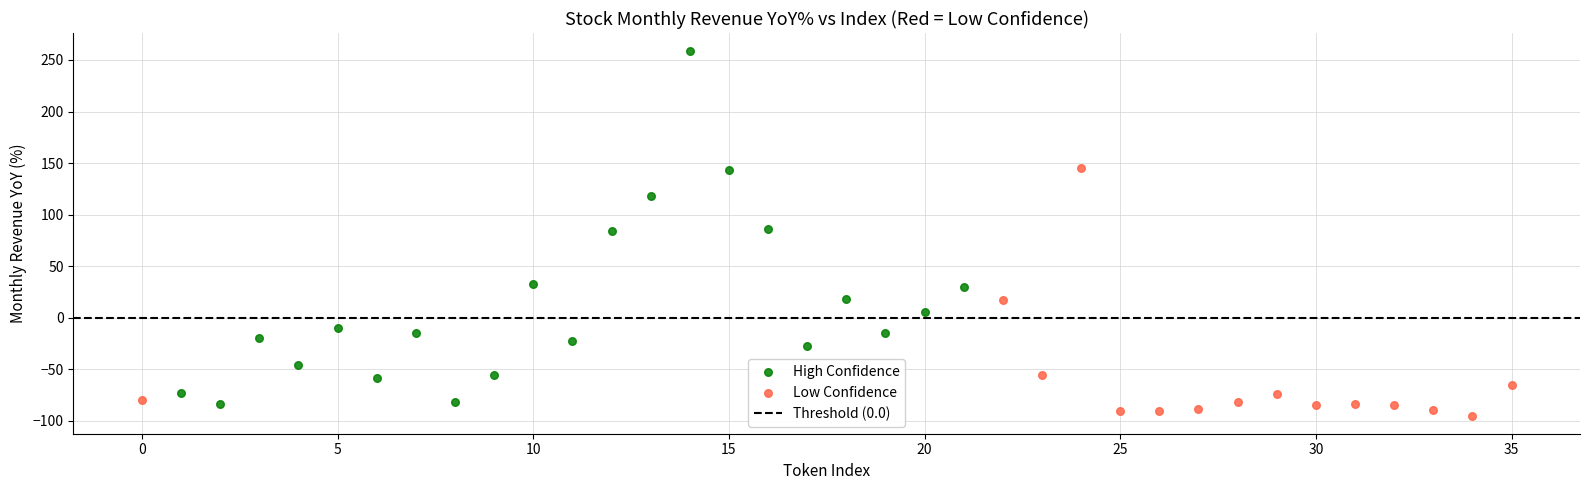

Which series has the largest Y range (max minus min)?

High Confidence